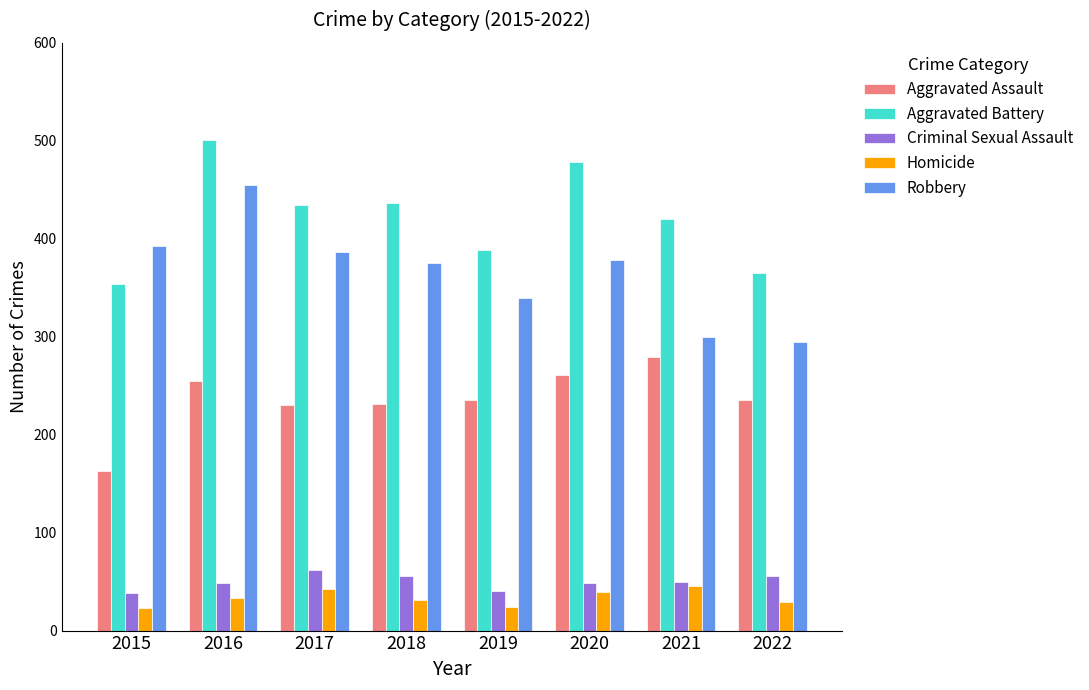

What is the approximate value of Aggravated Battery at 2017?

434